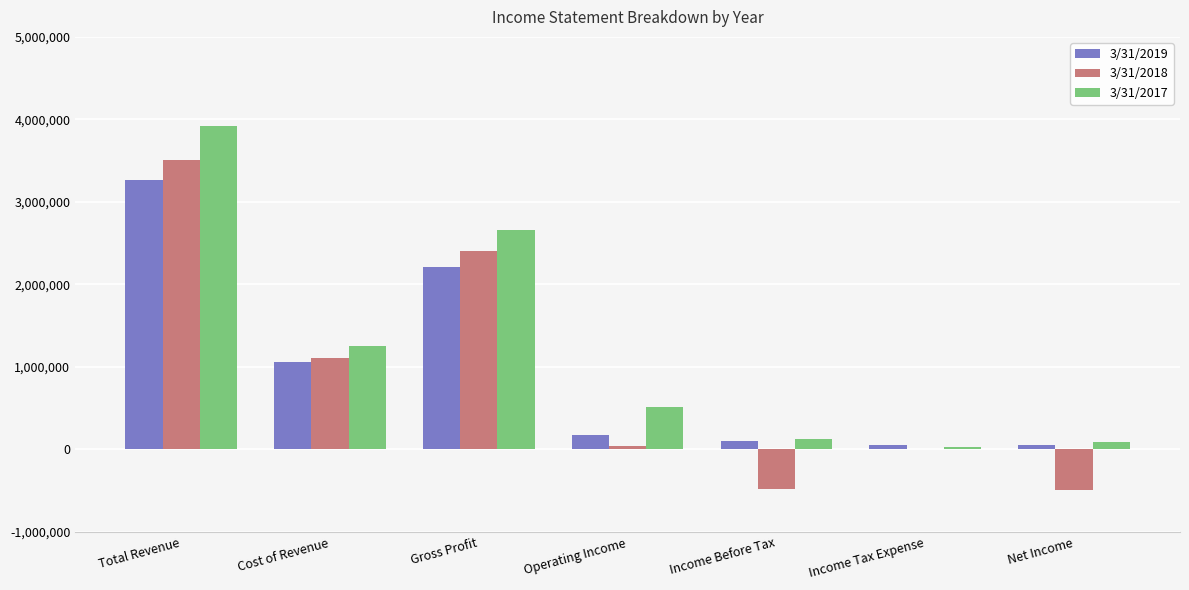

Count the number of data series in this chart.

3